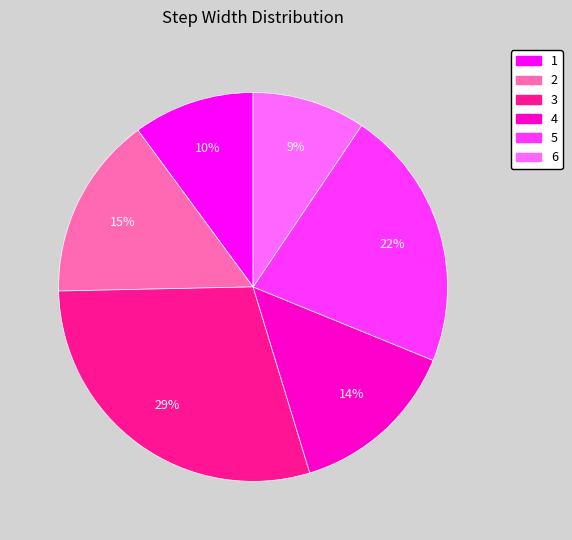

To the nearest percent, what is the difference between the 2 and 4 slice percentages?

1%